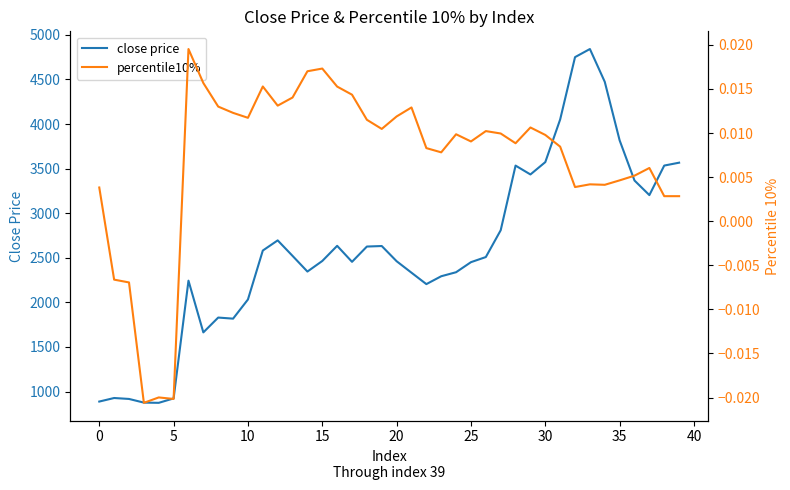

Between 5 and 25, which series saw the biggest shift?

close price